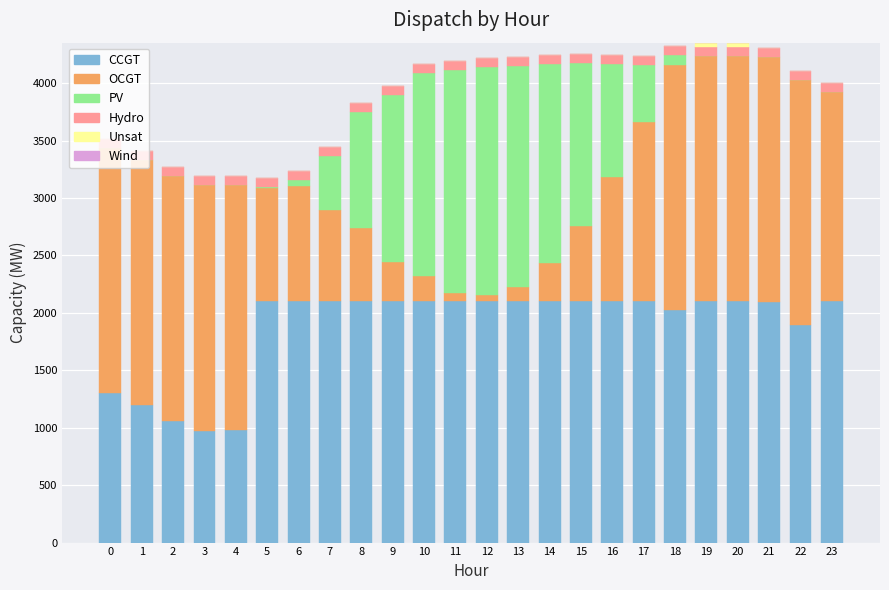

Does the chart contain stacked bars?

Yes